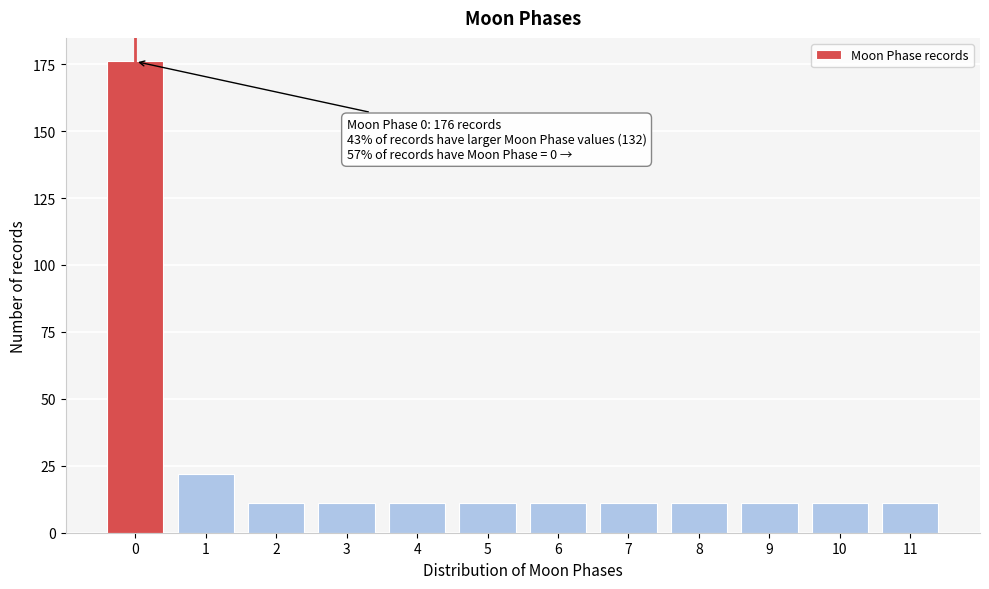

Reading right to left, what are all the values shown in this chart?

11	11	11	11	11	11	11	11	11	11	22	176